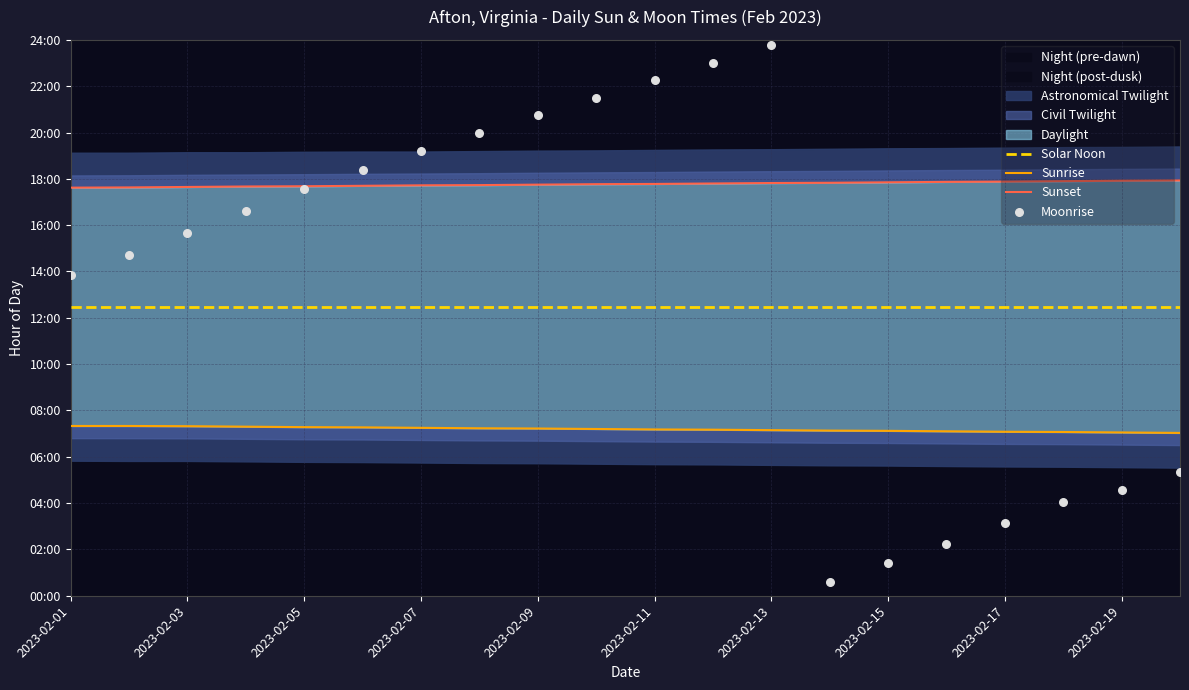

Which series contains the highest Y value?

Moonrise